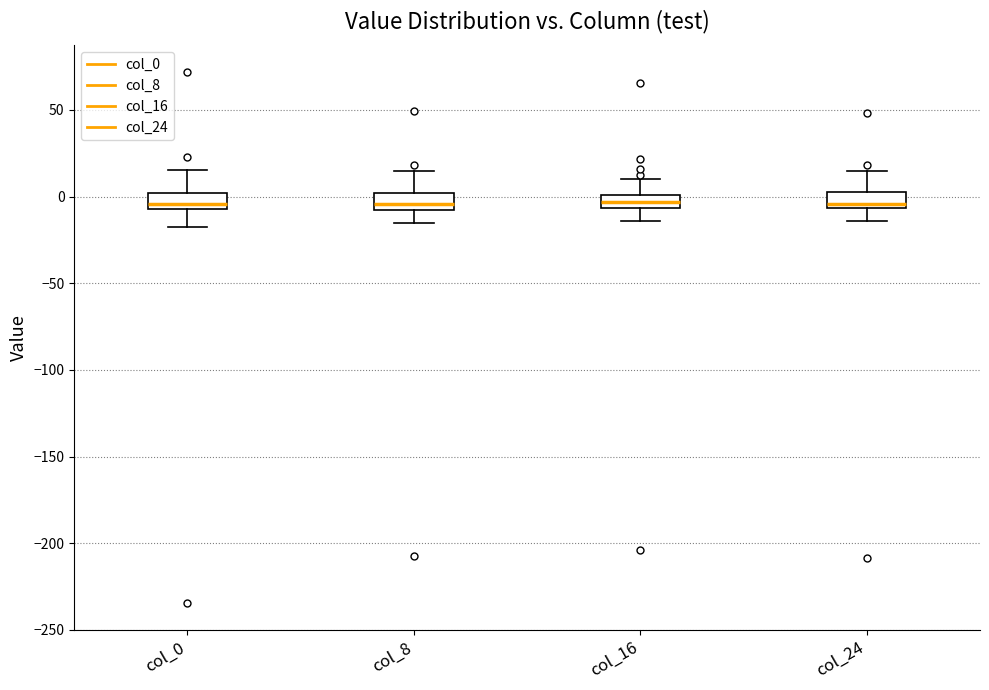

Reading left to right, read every box against the y-axis: the position of its median line, the range the box covers, and the ends of its whiskers. The values are not printed on the chart, so give them approximately, as read against the axis.

col_0: median -5 (just above the box's lower edge), box -5 to 0, whiskers -20 to 15
col_8: median -5, box -10 to 0, whiskers -15 to 15
col_16: median -5 (inside the box), box -5 to 0, whiskers -15 to 10
col_24: median -5 (just above the box's lower edge), box -5 to 5, whiskers -15 to 15